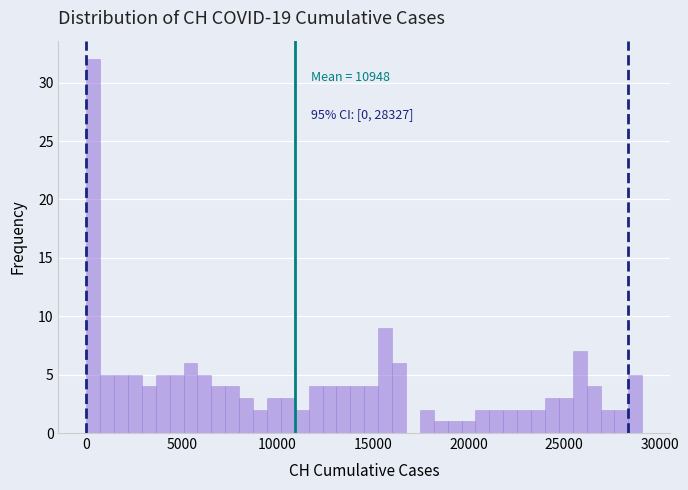

Read against the x-axis, roughly where is the centre of the tallest bar?

500